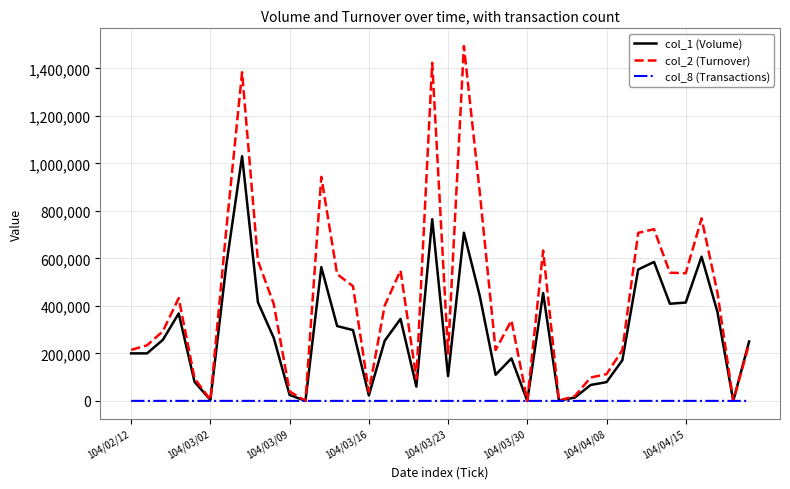

Rank the series by their maximum value, from highest to lowest.

col_2 (Turnover), col_1 (Volume), col_8 (Transactions)